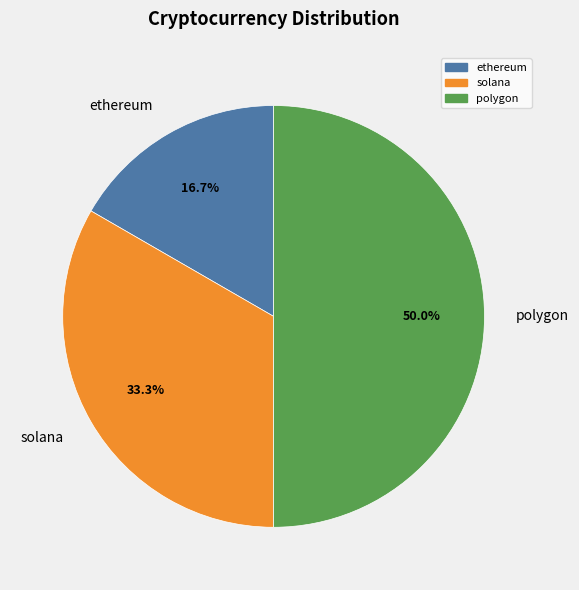

Is ethereum the majority of the pie?

No